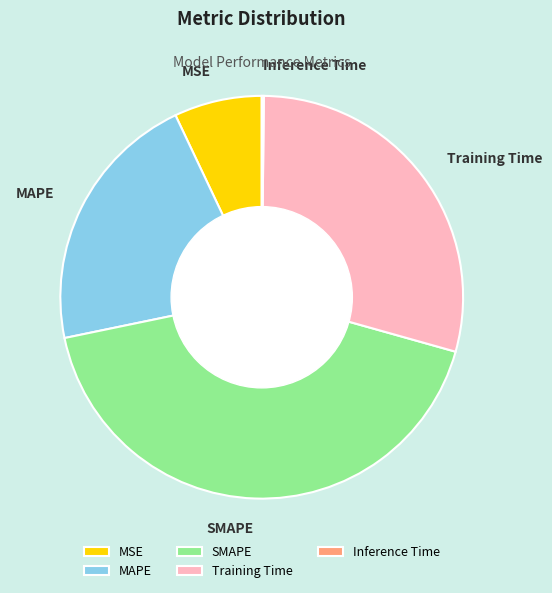

True or false: MSE accounts for 7% of the total.

True